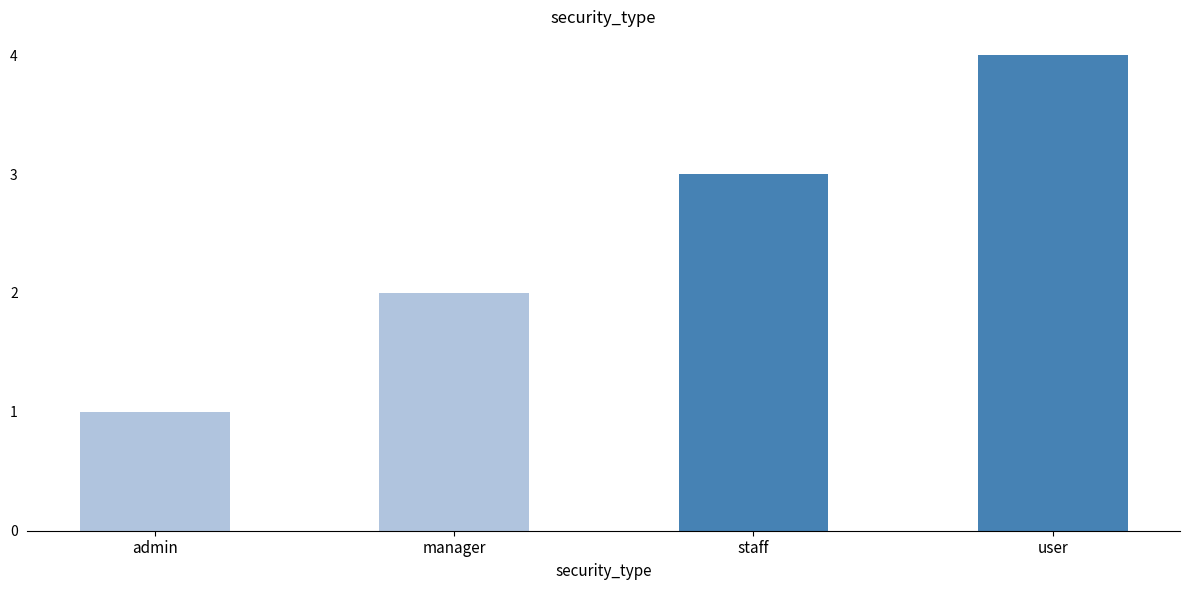

What is the difference between the second highest and second lowest values?

1